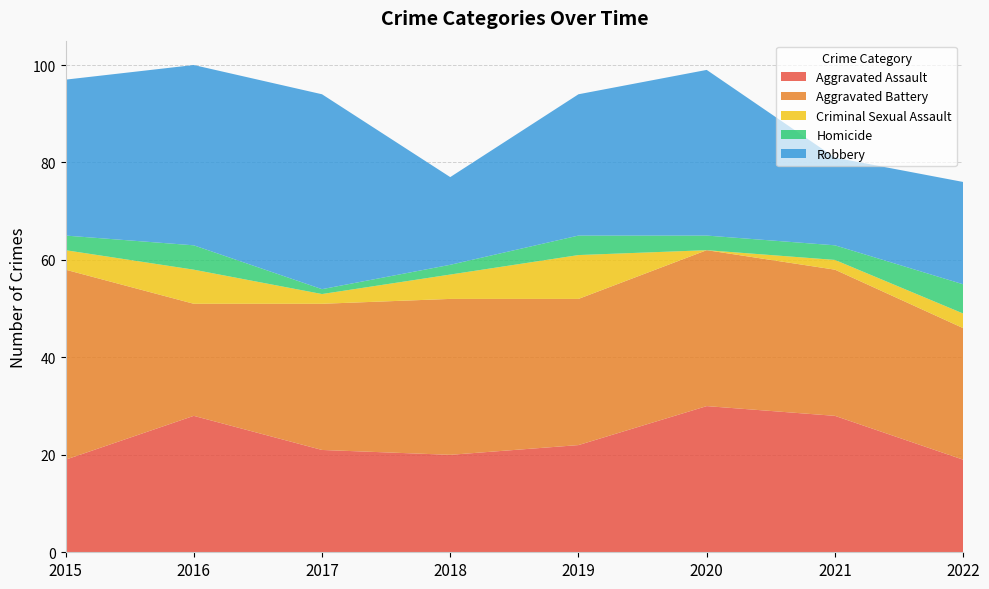

Reading left to right, transcribe all the data shown in this chart.

Aggravated Assault: 19	28	21	20	22	30	28	19
Aggravated Battery: 39	23	30	32	30	32	30	27
Criminal Sexual Assault: 4	7	2	5	9	0	2	3
Homicide: 3	5	1	2	4	3	3	6
Robbery: 32	37	40	18	29	34	18	21